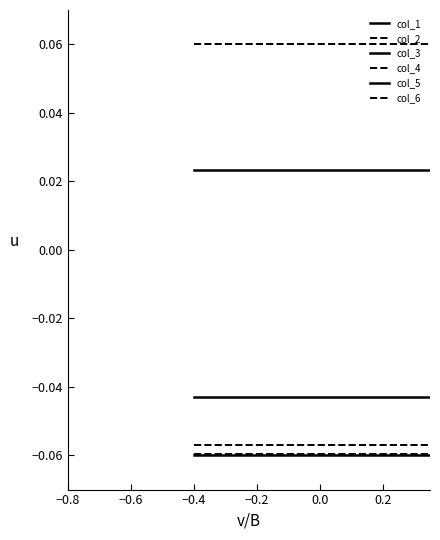

Reading left to right, what are all the values shown in this chart?

col_1: -0.1	-0.1	-0.1
col_2: -0.1	-0.1	-0.1
col_3: 0.0	0.0	0.0
col_4: -0.1	-0.1	-0.1
col_5: -0.0	-0.0	-0.0
col_6: 0.1	0.1	0.1